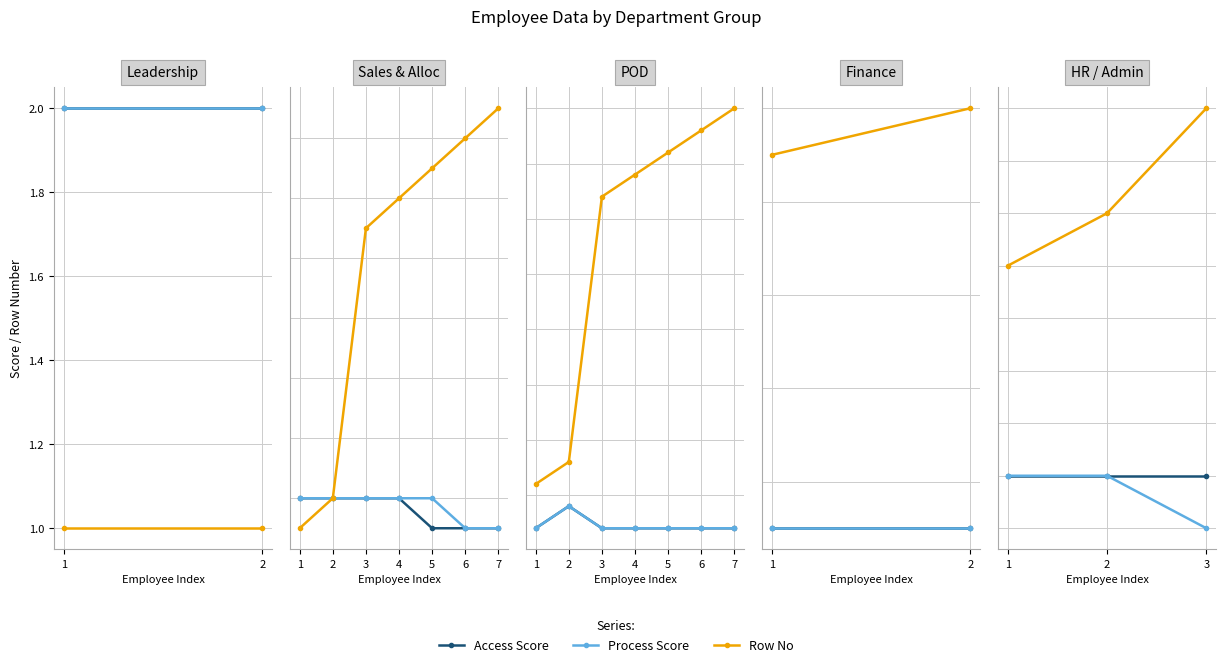

What are all the series names shown in the legend?

Access Score, Process Score, Row No